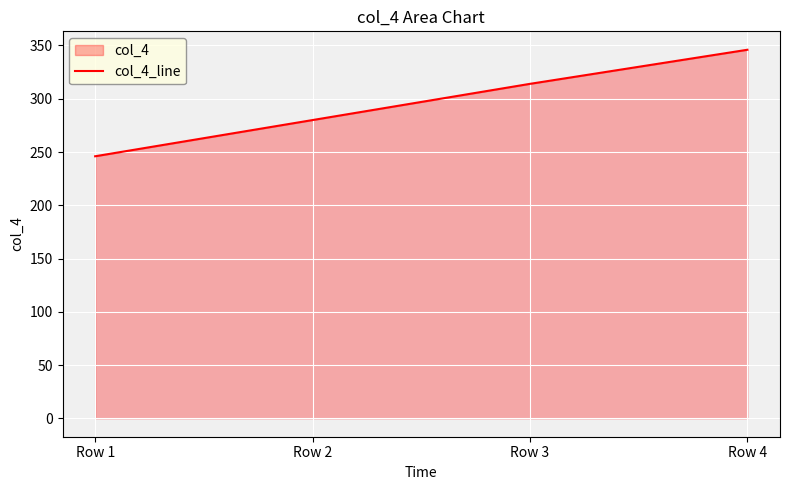

List the labels in order of value, smallest first.

Row 1, Row 2, Row 3, Row 4